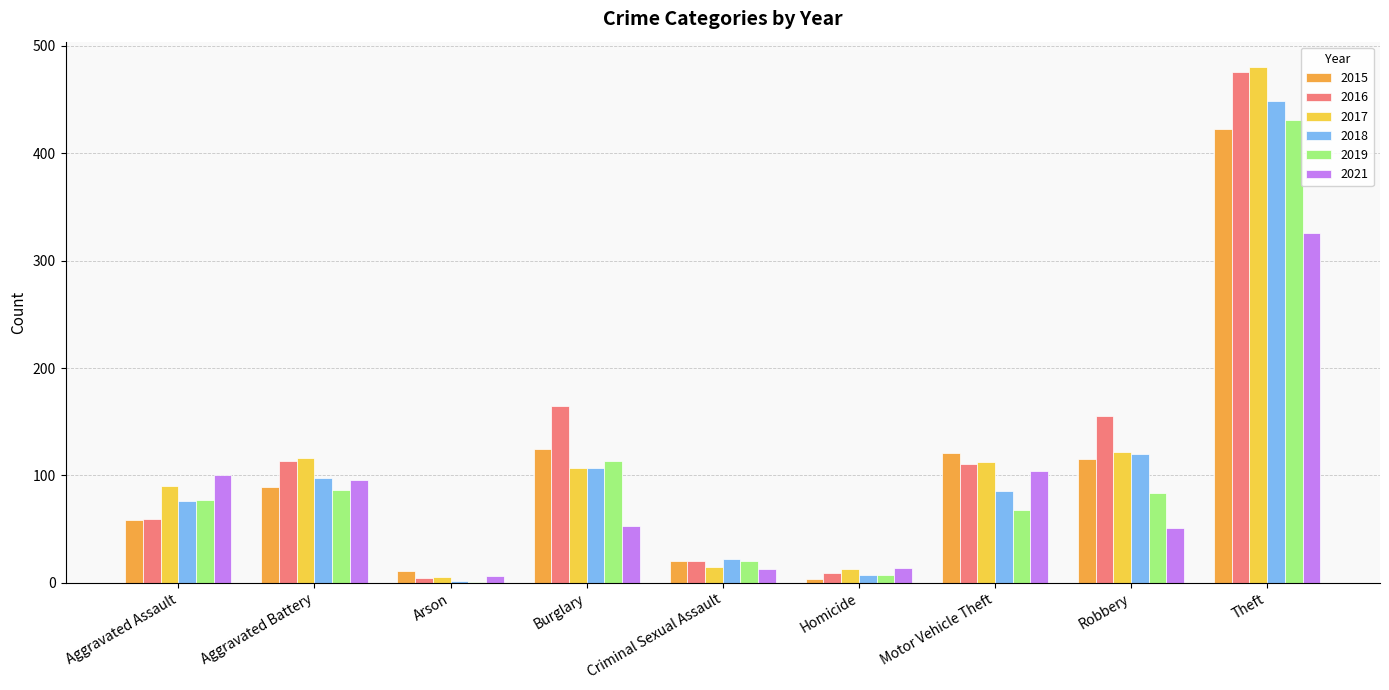

Which series changed the most between Arson and Criminal Sexual Assault?

2018